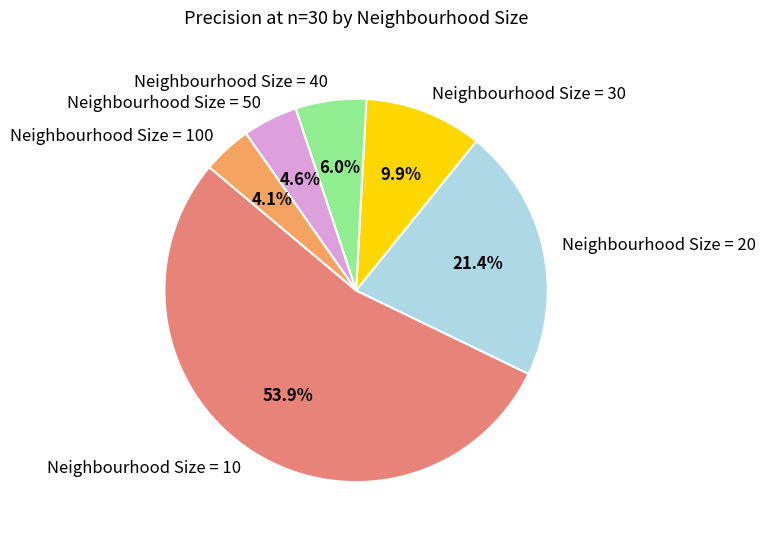

True or false: Neighbourhood Size = 20 accounts for 21% of the total.

True